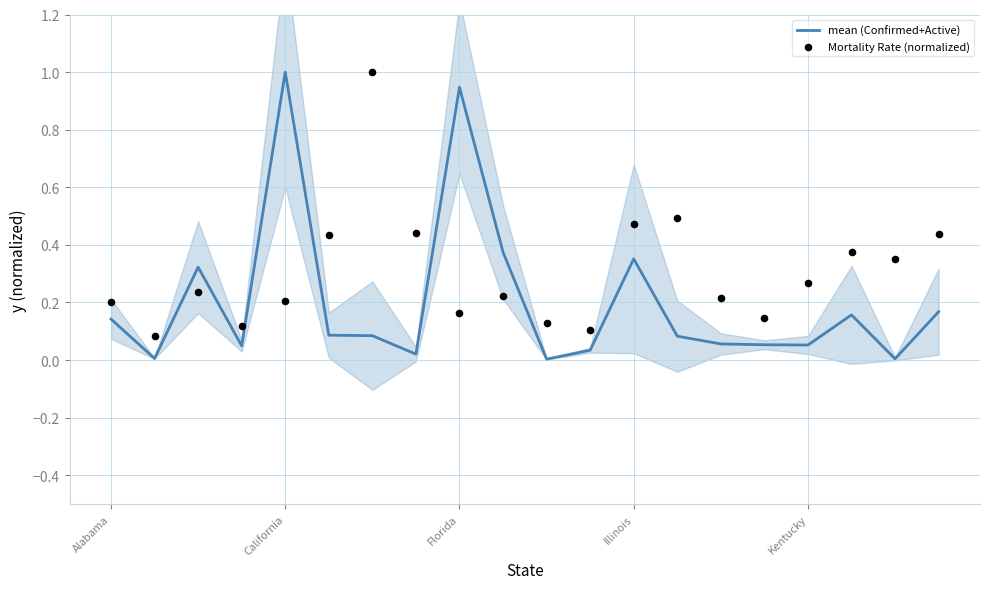

What is the total value across all series at 11?

0.1